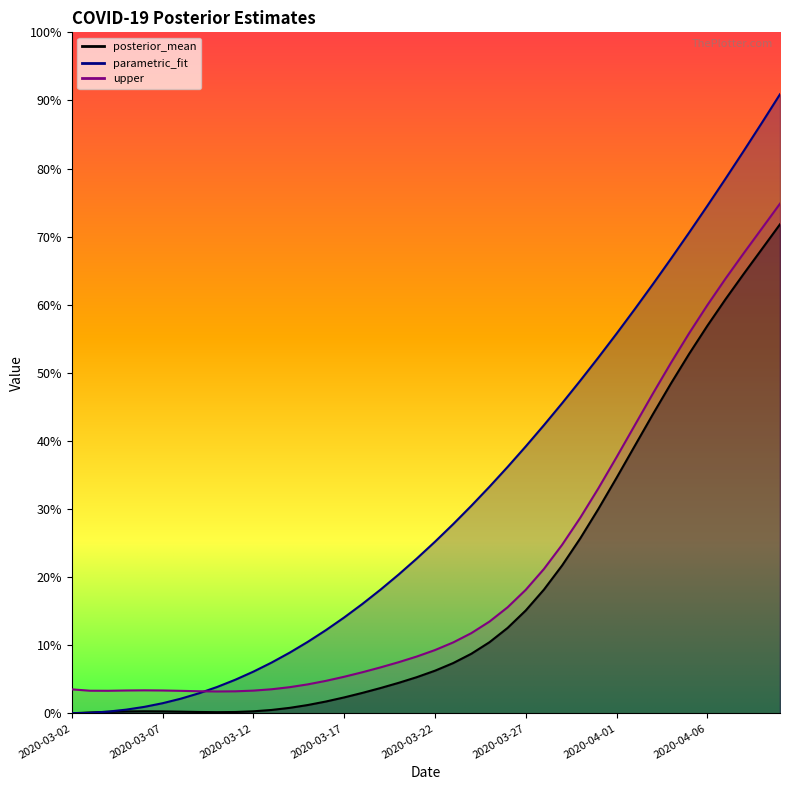

What are all the series names shown in the legend?

posterior_mean, parametric_fit, upper